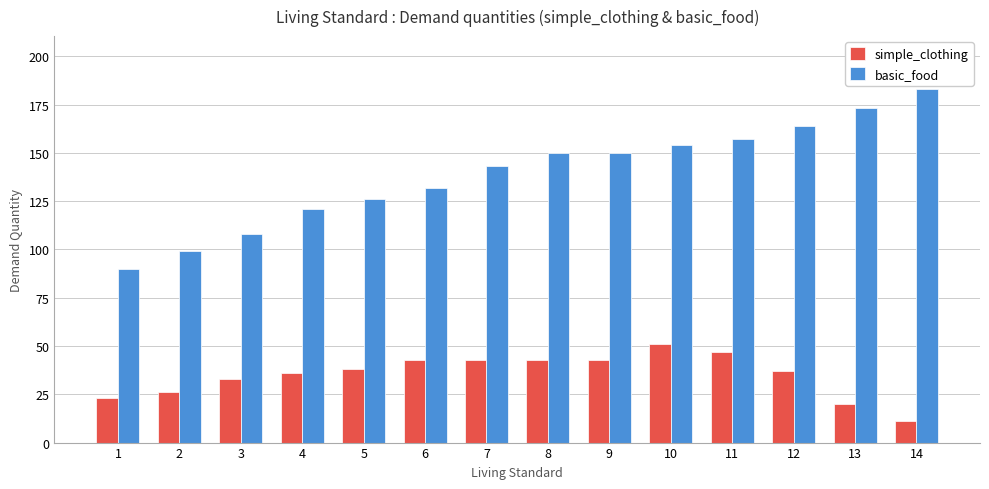

What is the value of the simple_clothing bar at the 10th from the left?

51